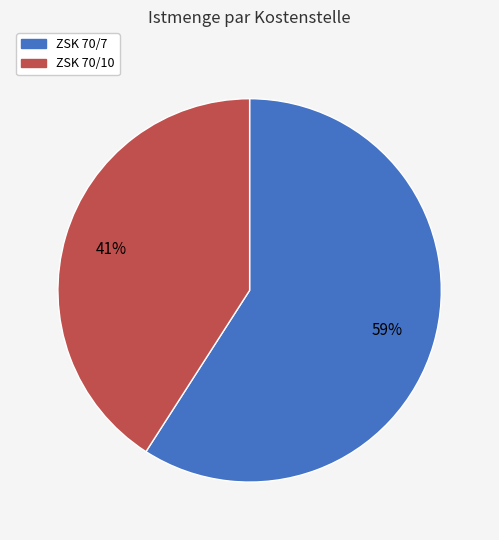

Which has a higher value, ZSK 70/10 or ZSK 70/7?

ZSK 70/7